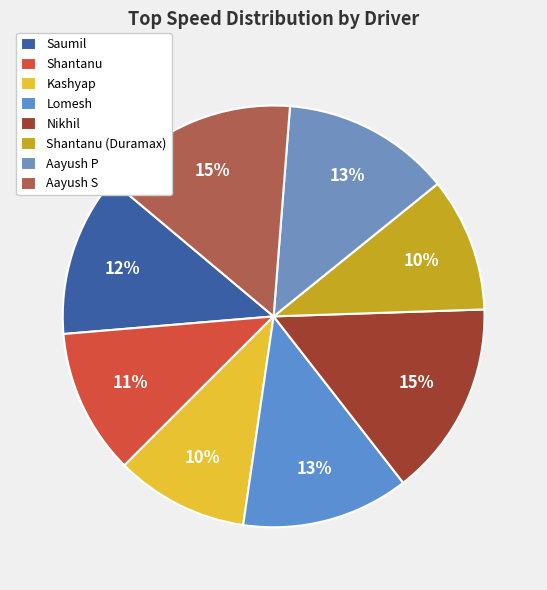

Which category has the smallest portion of the pie?

Kashyap